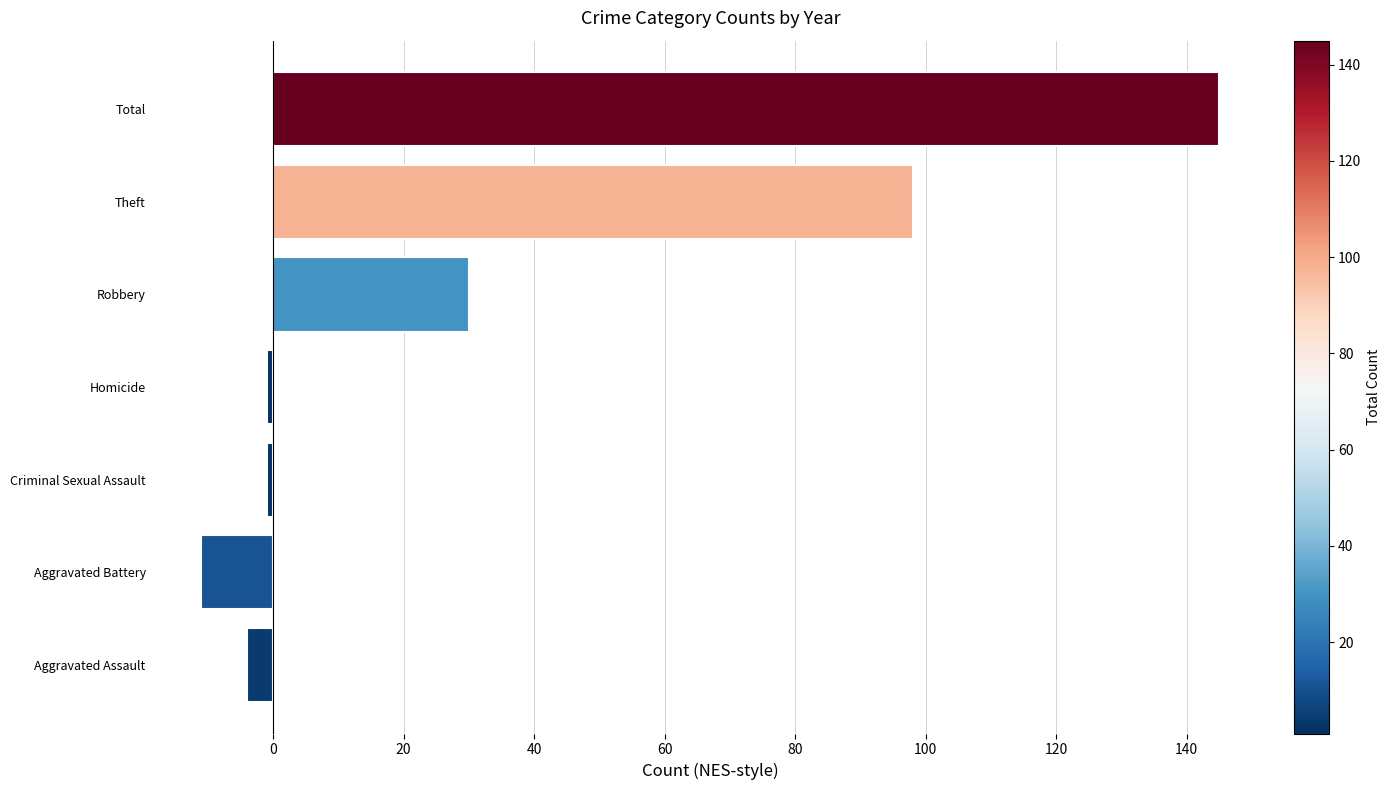

Which label corresponds to the smallest value in the chart?

Aggravated Battery